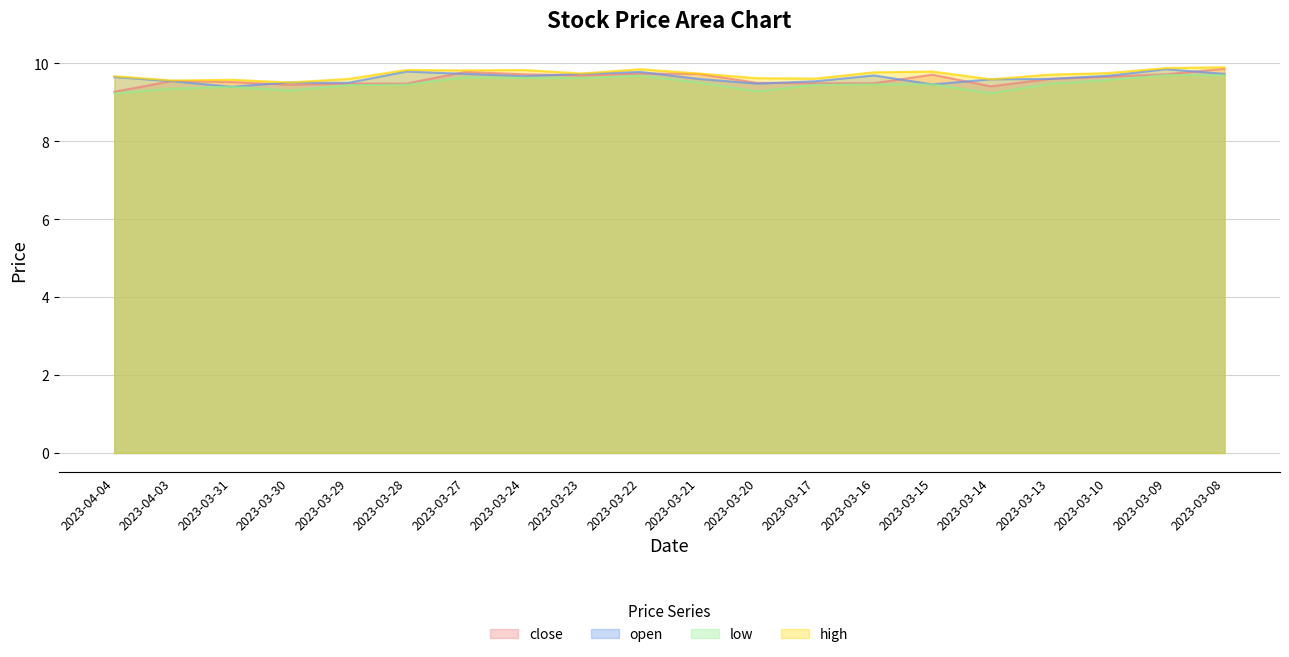

At 2023-03-31, list the series in order from largest to smallest.

high, close, open, low